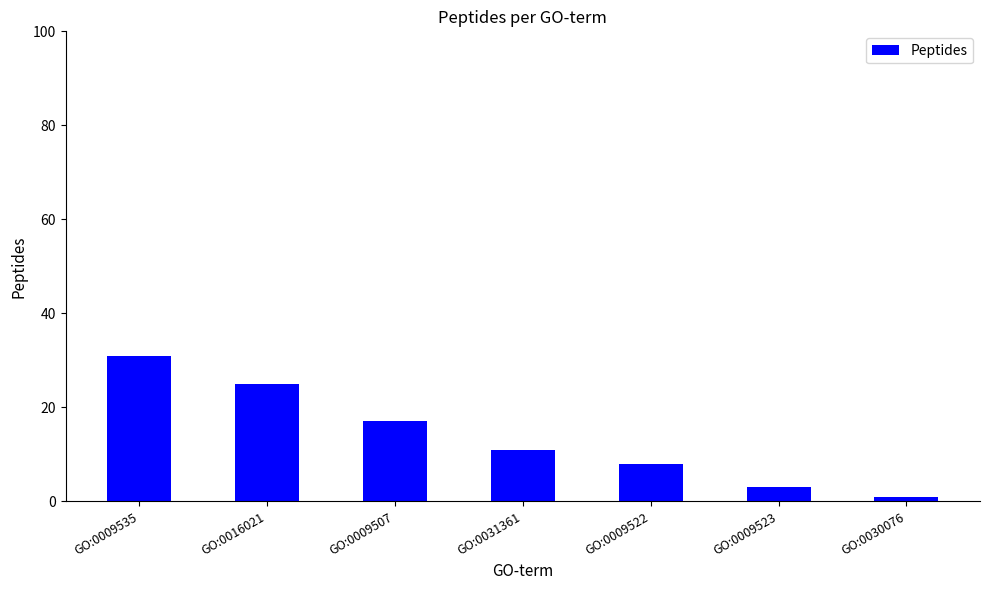

Approximately how many times larger is the value at GO:0009535 compared to GO:0016021?

1.2